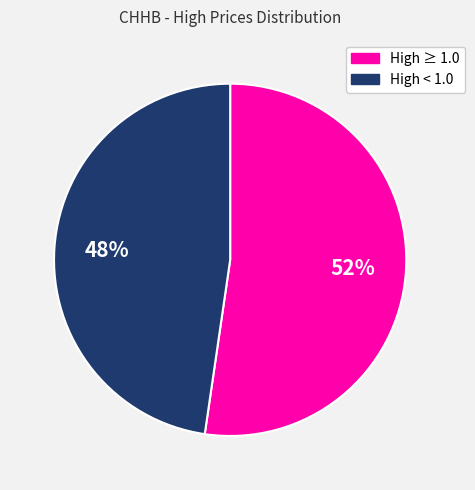

To the nearest percent, what percentage of the pie is High ≥ 1.0?

52%